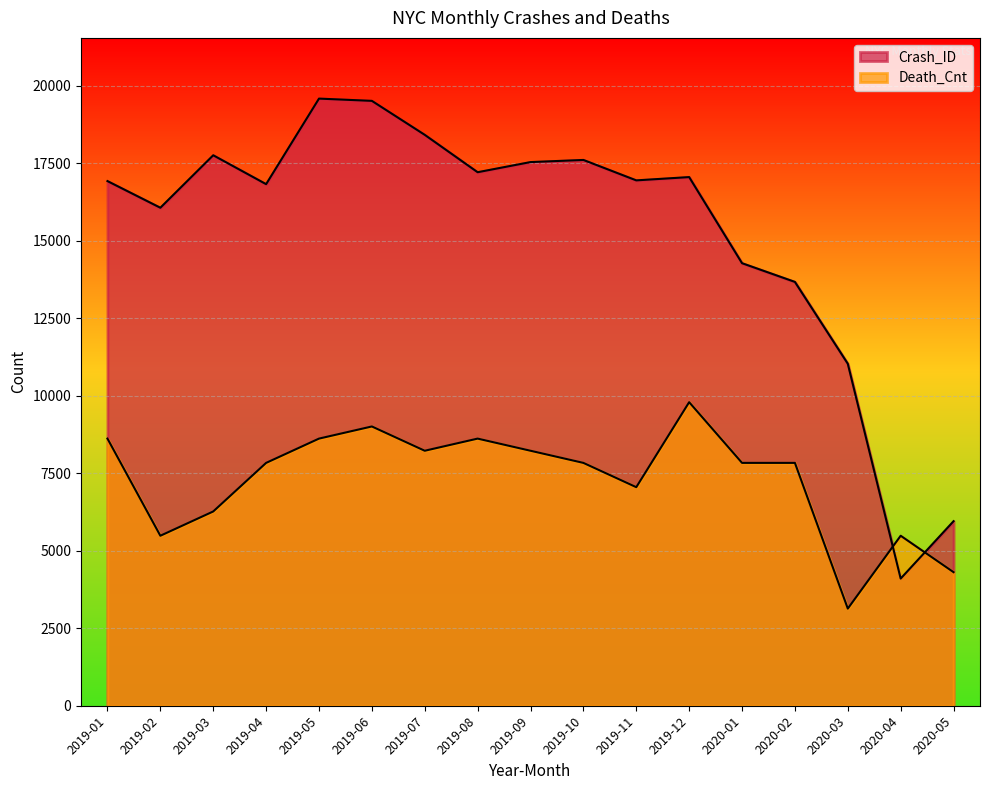

Does the chart display data point markers on the line(s)?

No